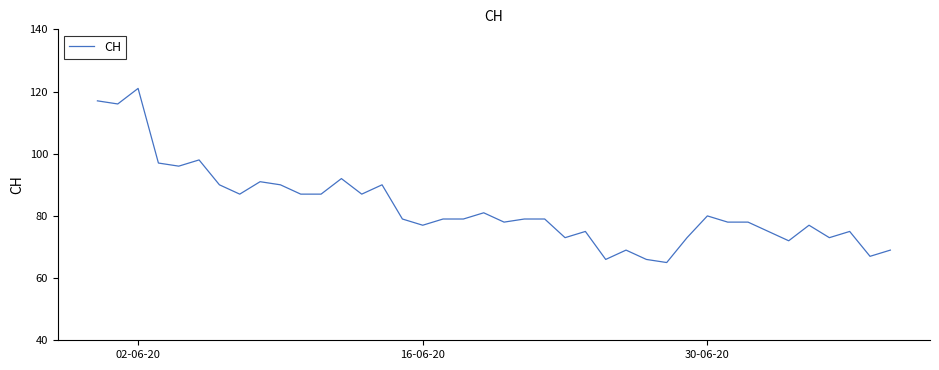

How many lines are shown in the chart?

1